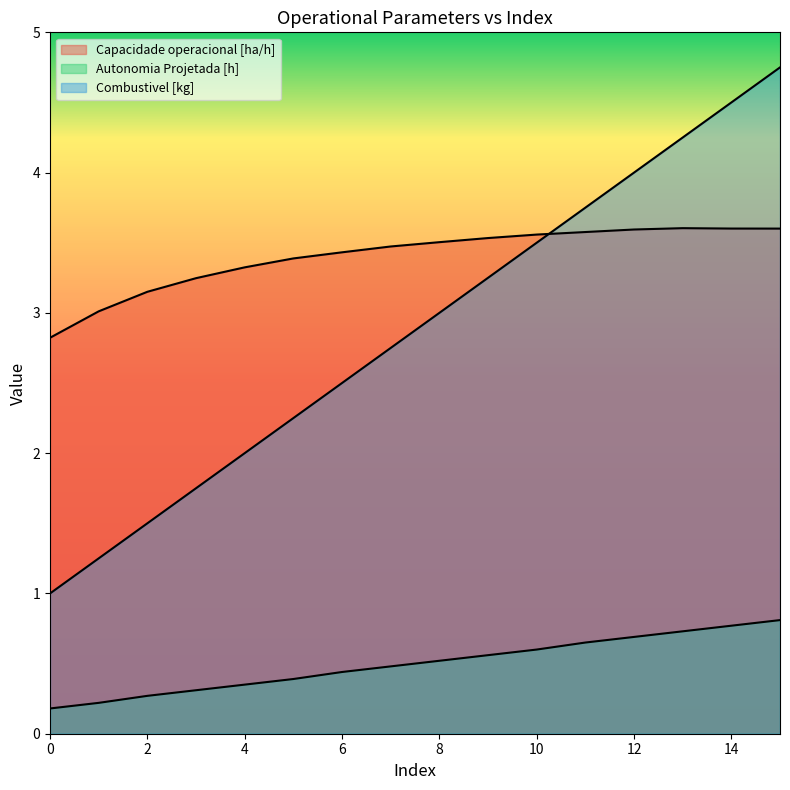

At which category is the sum across all series the highest?

15